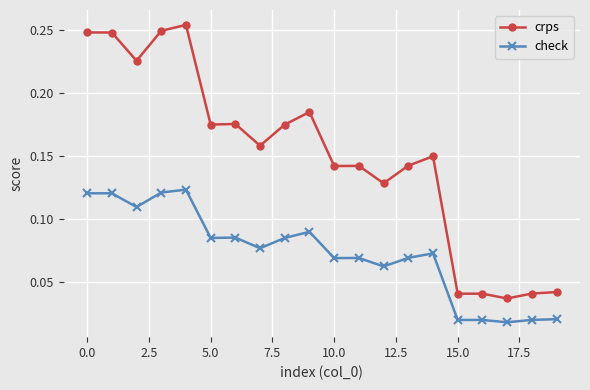

Count the crps values in the range 0 to 1.

20